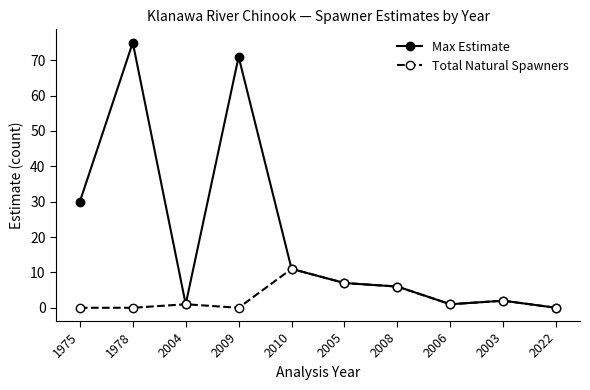

What is the value of the Total Natural Spawners point at the 6th from the left?

7